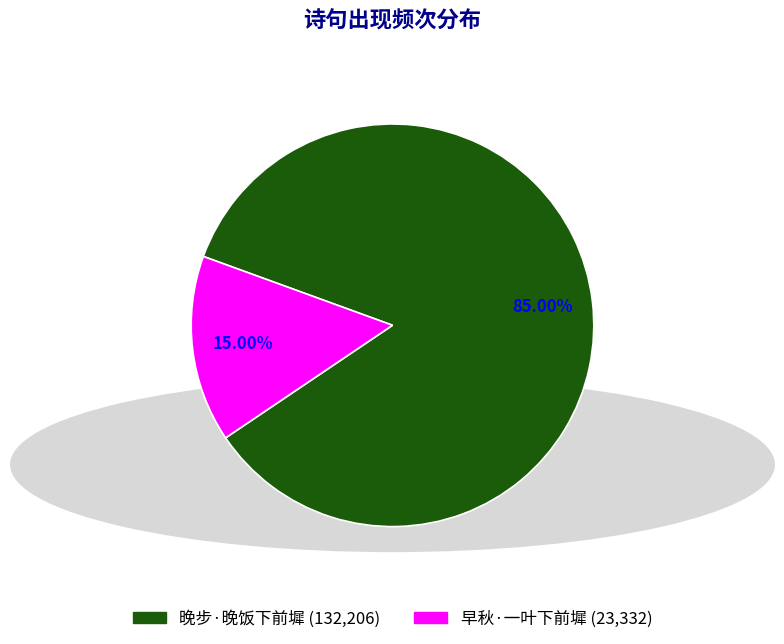

True or false: 晚步·晚饭下前墀 accounts for 85% of the total.

True